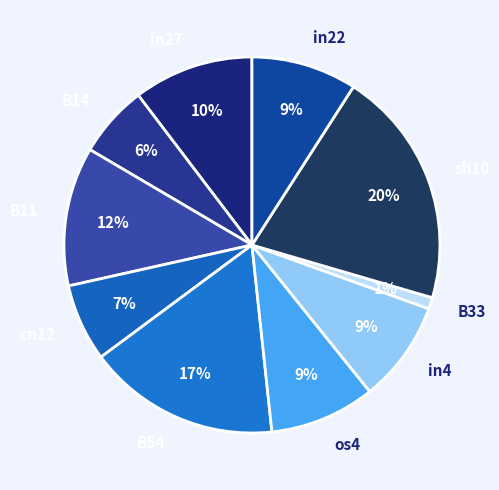

To the nearest percent, what is the difference between the largest and smallest slice percentages?

19%